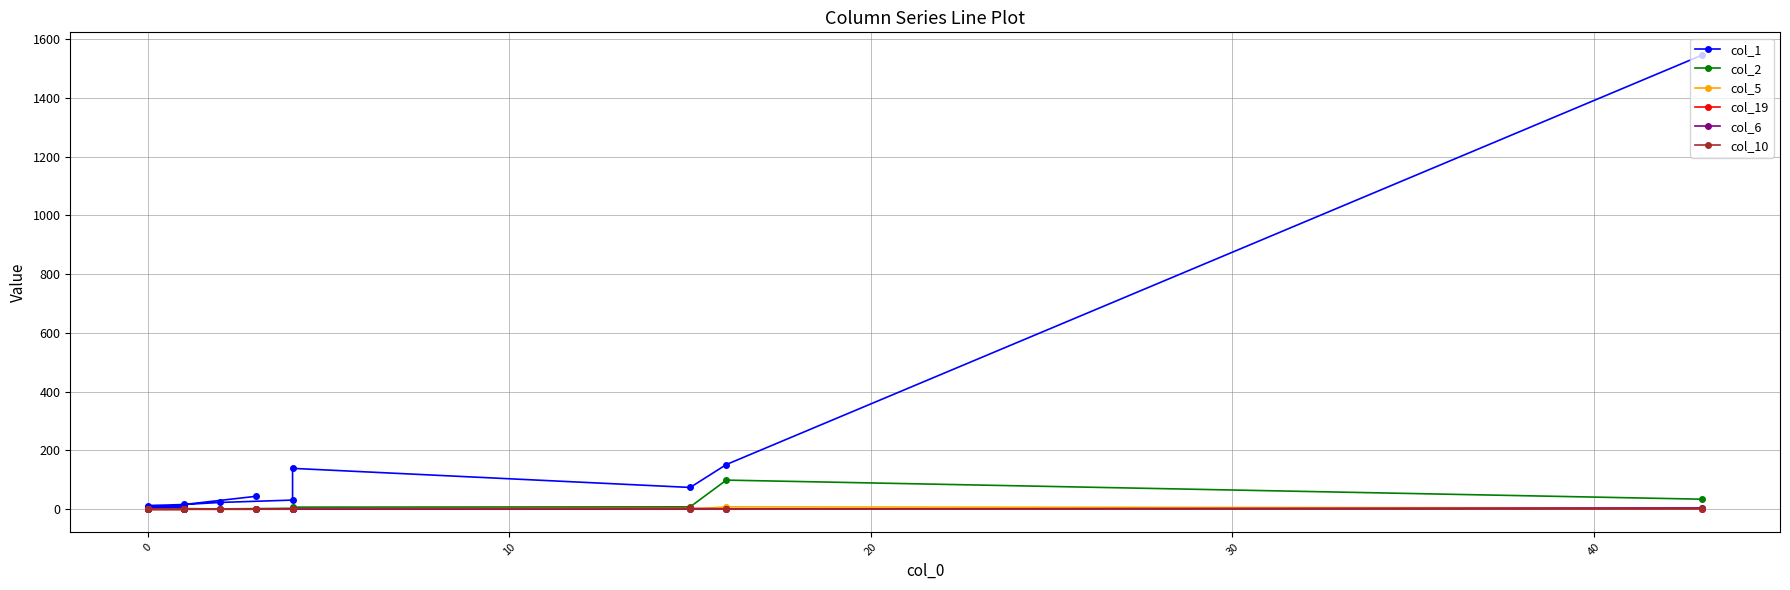

Is the value of col_5 at 0 greater than the value of col_1 at 0?

No